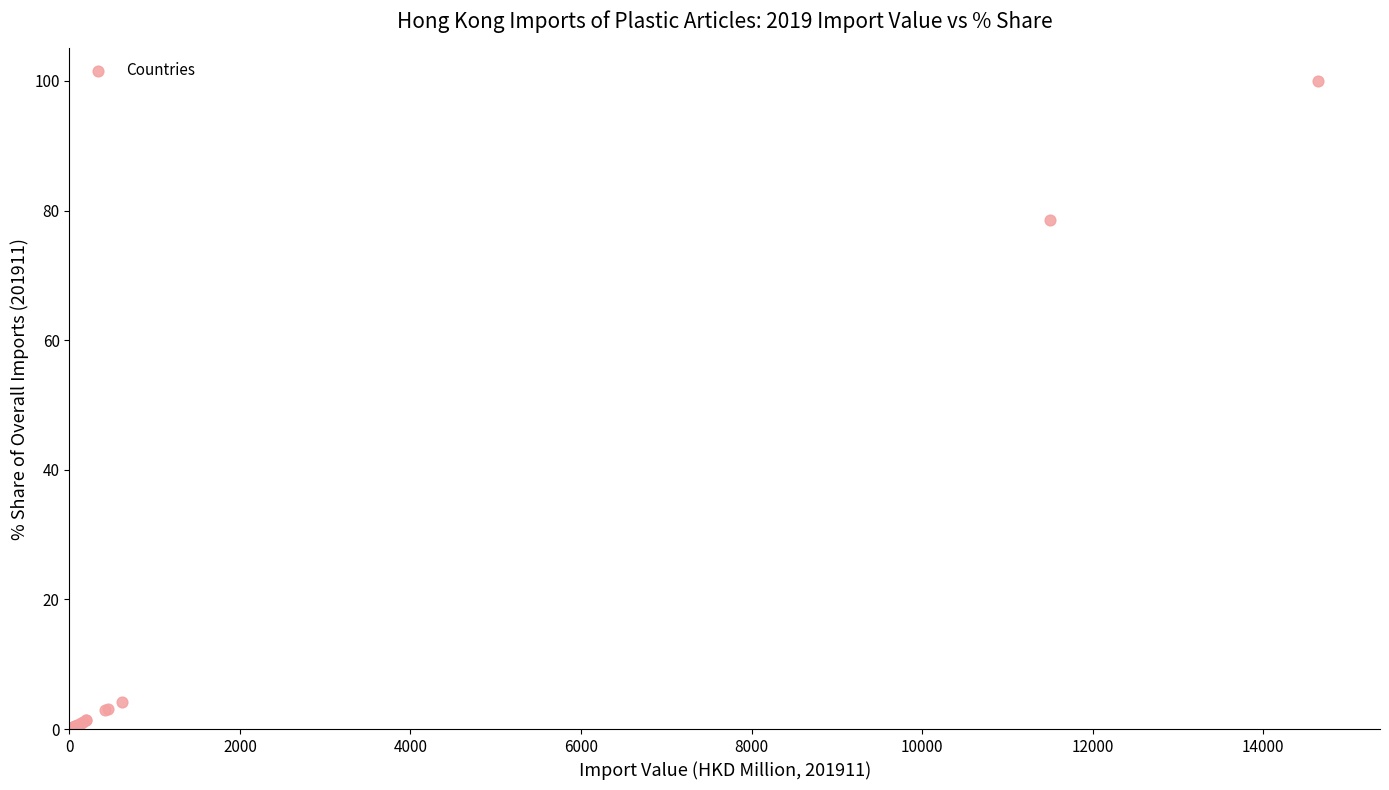

What Y value in the scatter plot is closest to 50?

78.6